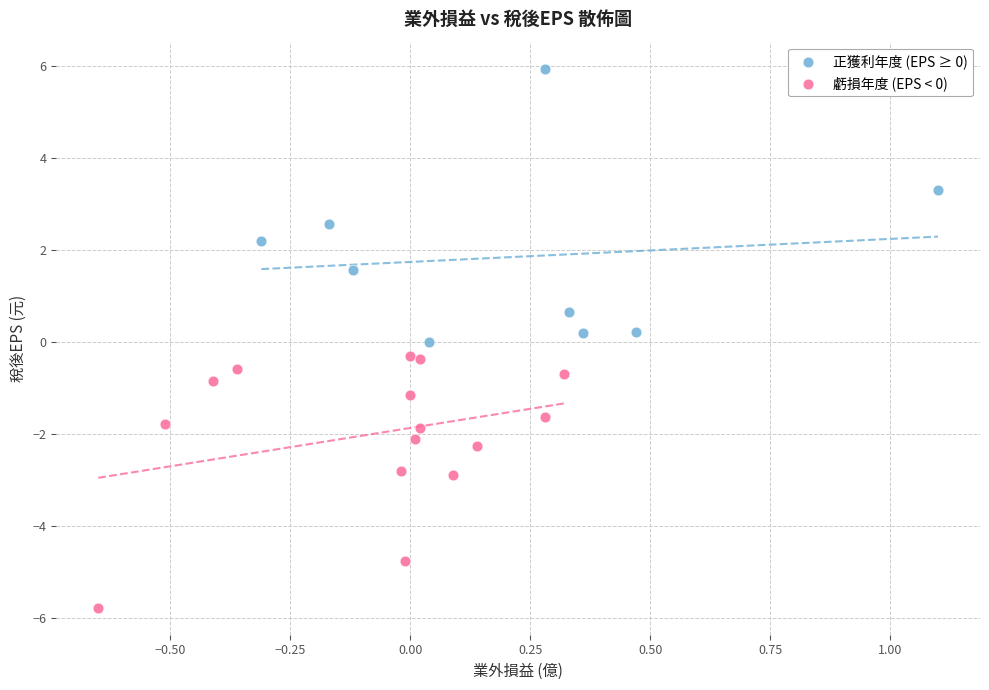

Which series contains the lowest Y value?

虧損年度 (EPS < 0)